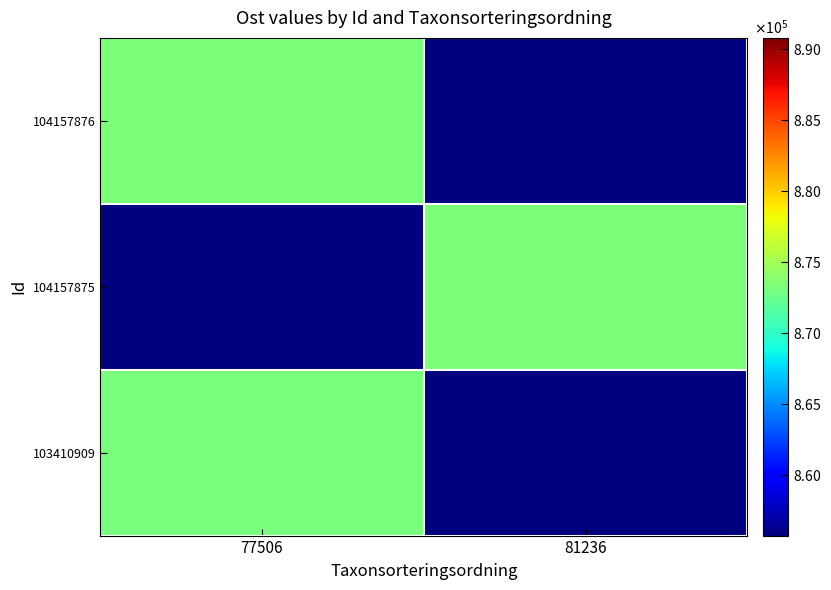

Reading left to right, extract all data points from this chart.

103410909: 77506=873173.6	81236=0.0
104157875: 77506=0.0	81236=873271.9
104157876: 77506=873340.1	81236=0.0